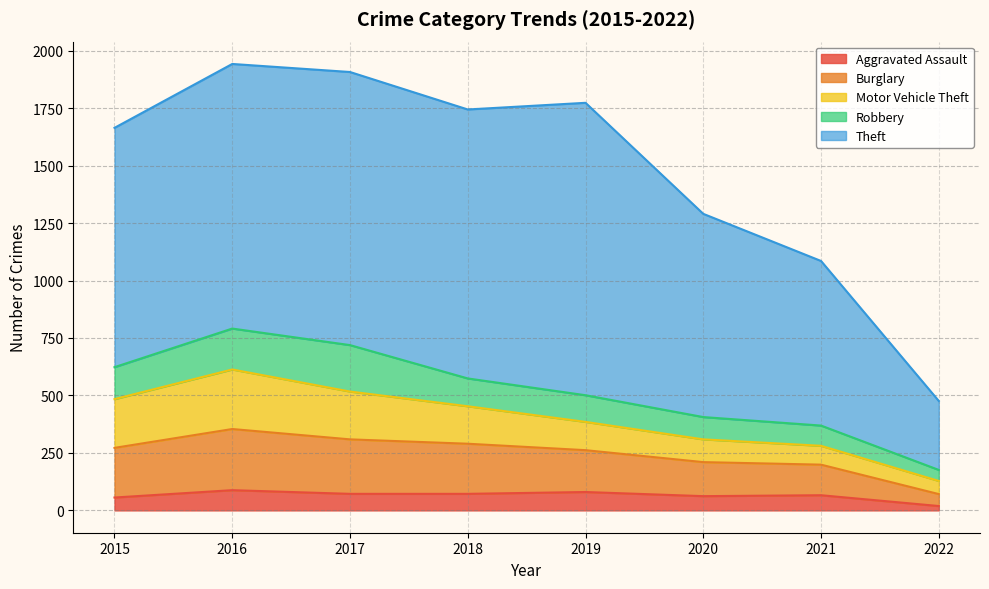

Which series has the widest spread of values?

Theft